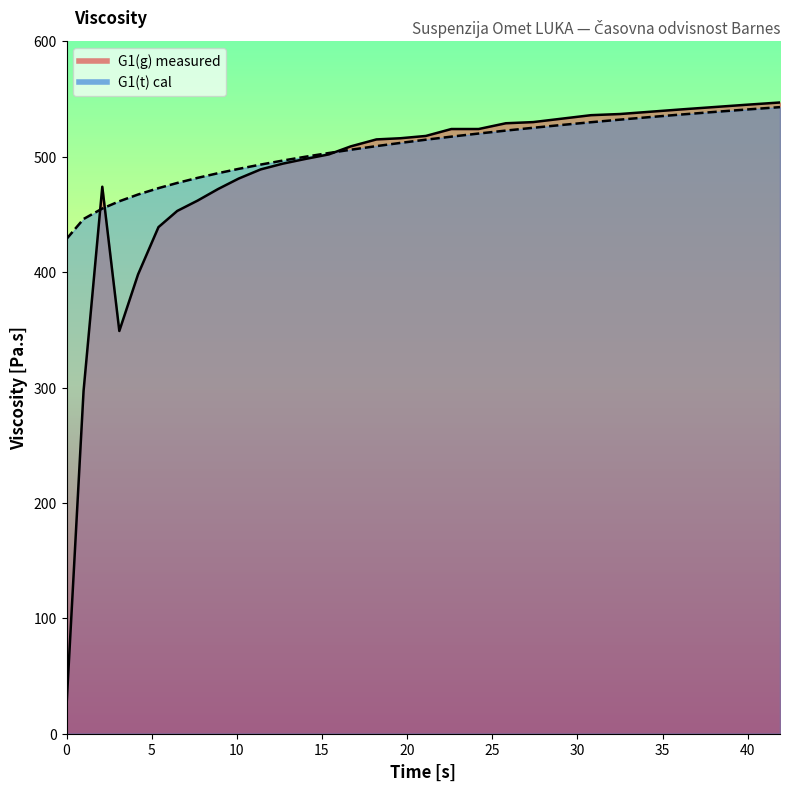

True or false: G1(t) cal has a value of 847.9 at 40.

False